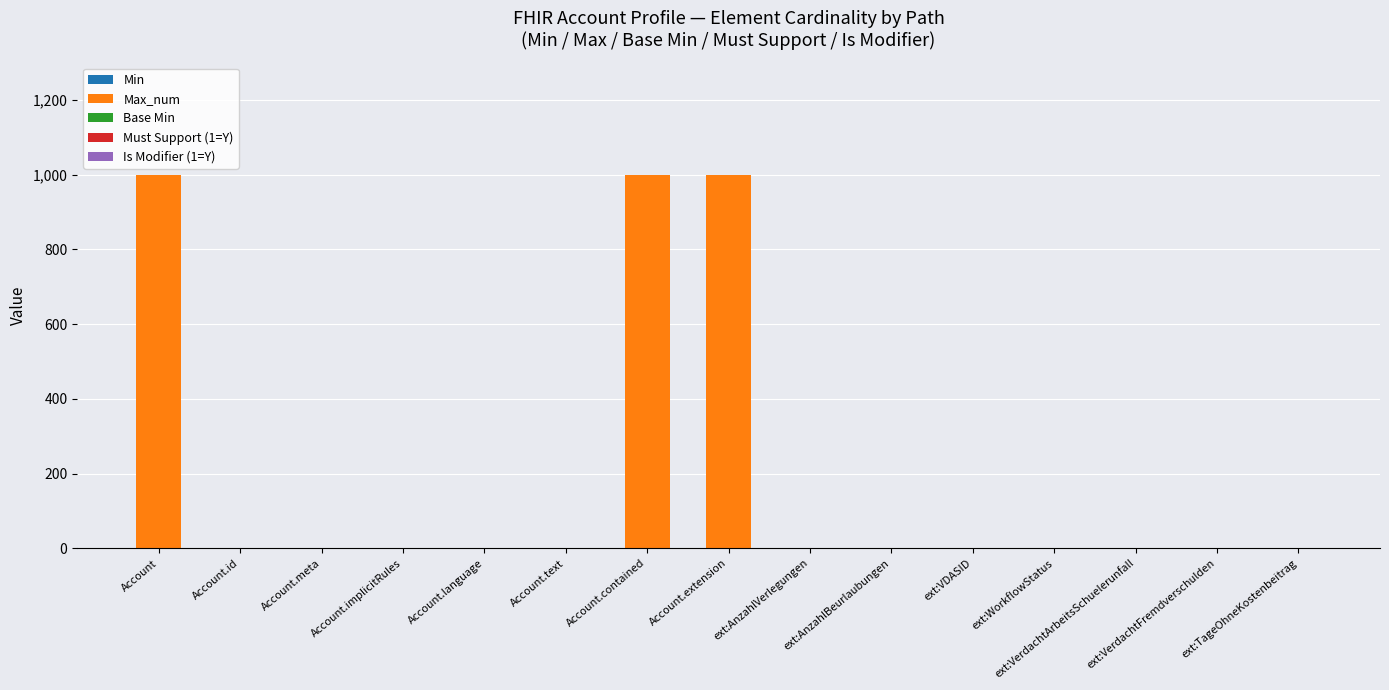

Are the bars grouped side by side (vs. stacked)?

No